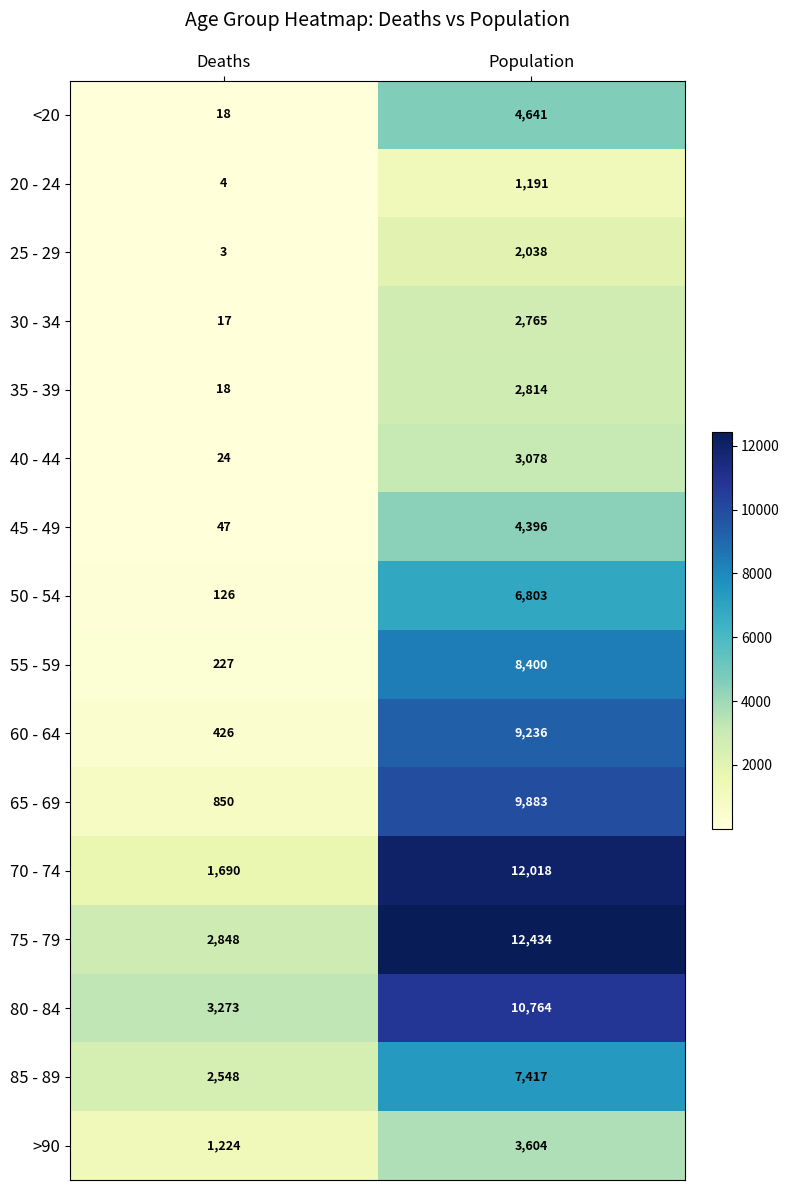

What is the spread (max minus min) of values at Deaths?

3270